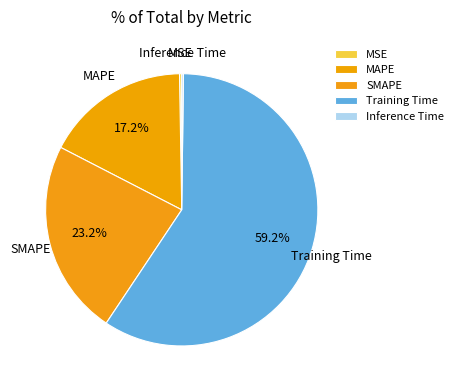

Which slice represents more than half of the pie?

Training Time